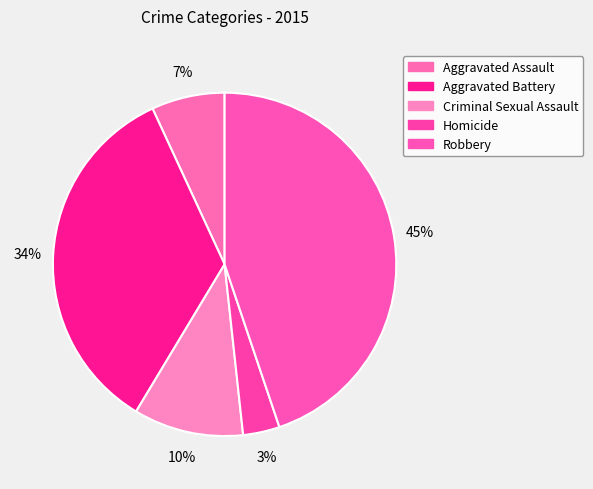

To the nearest percent, what portion does Aggravated Assault represent?

7%